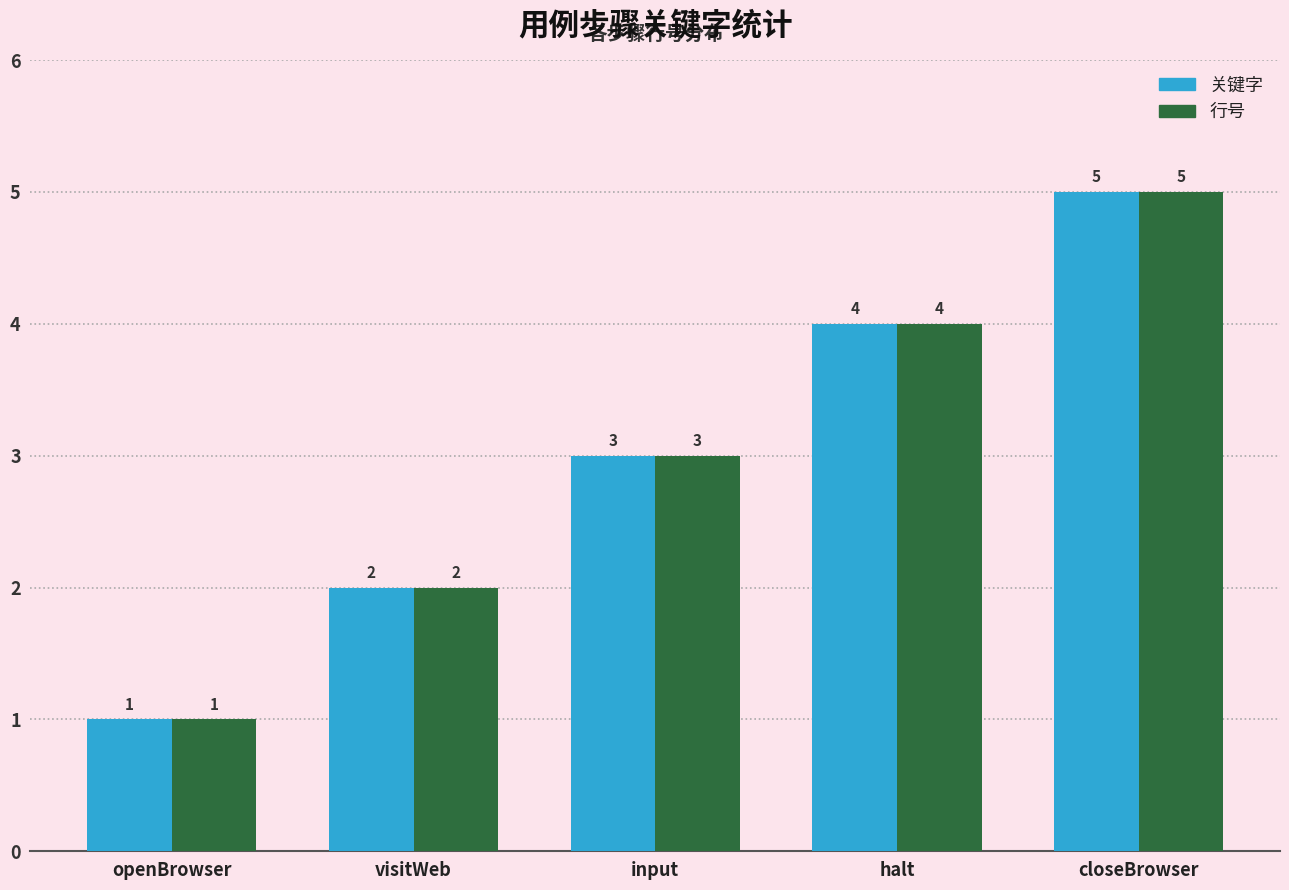

Read the 关键字 value at closeBrowser.

5